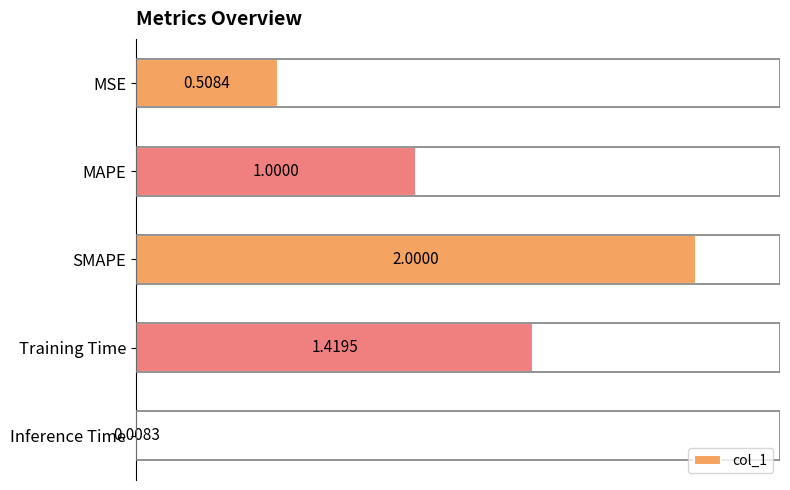

What is the label of the 4th bar from the bottom?

MAPE